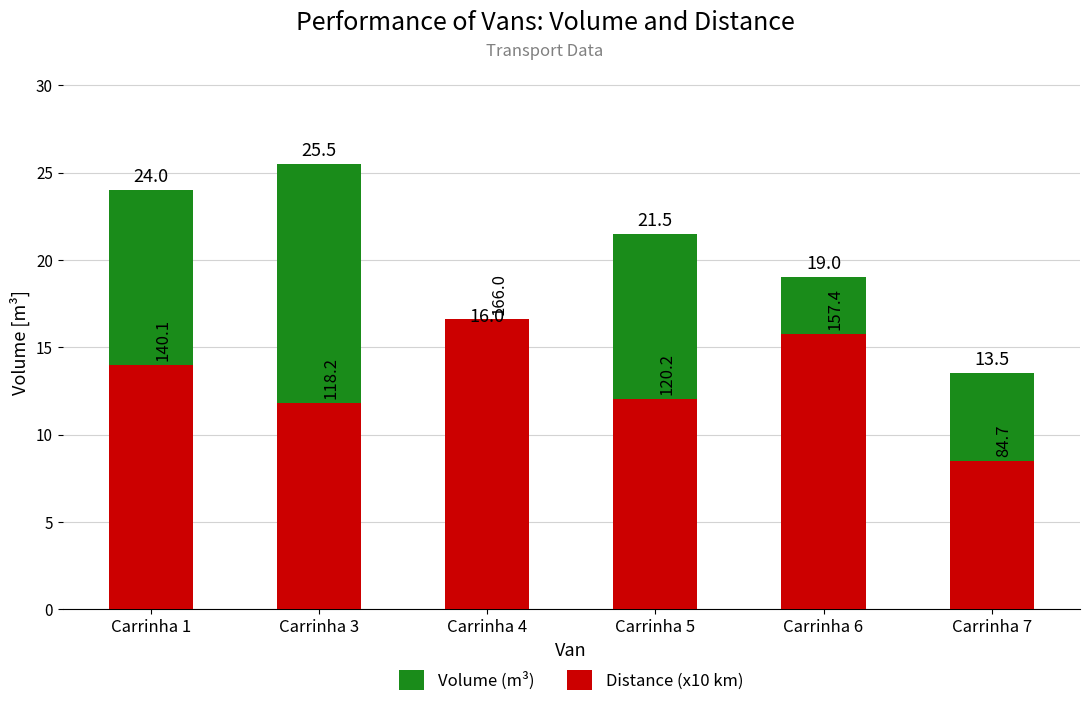

At Carrinha 6, list the series in order from smallest to largest.

Distance (x10 km), Volume (m³)